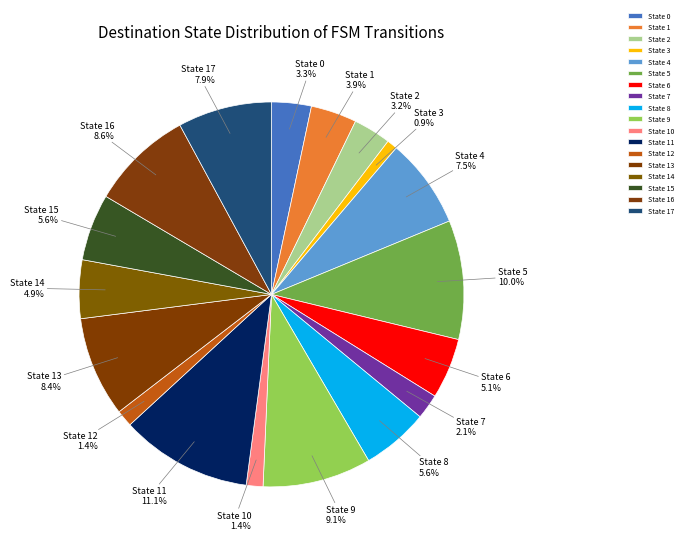

What is the ratio of the value at State 7 to the value at State 5?

0.2